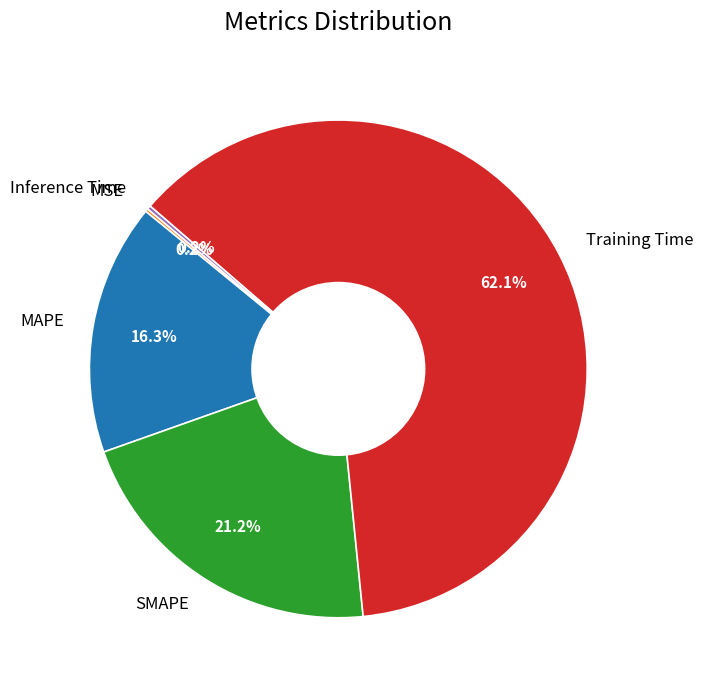

Does SMAPE account for over 50% of the chart?

No